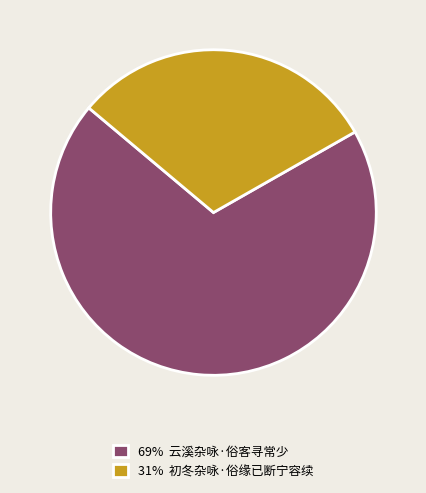

True or false: 69% 云溪杂咏·俗客寻常少 accounts for 69% of the total.

True